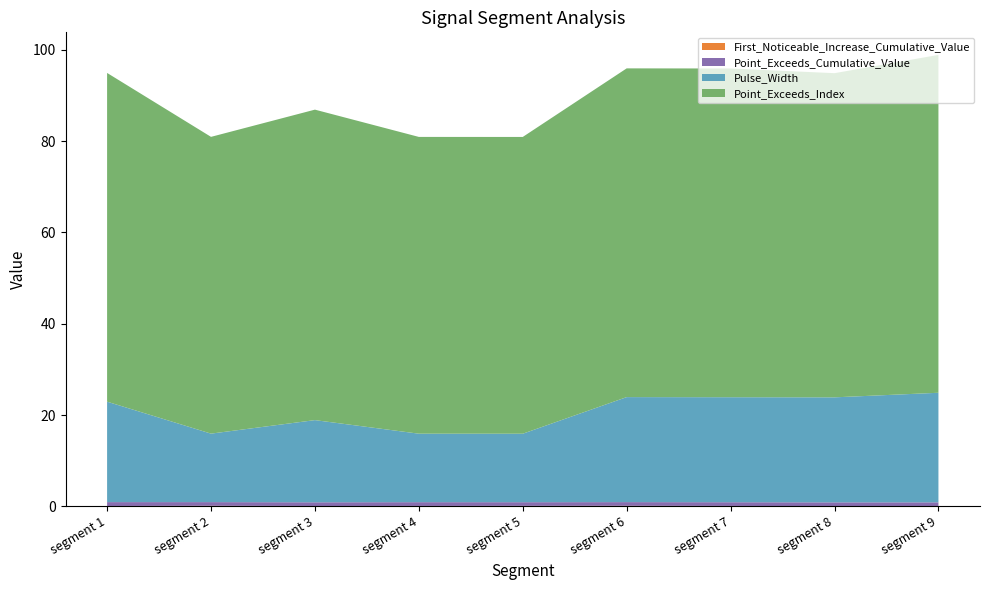

Reading left to right, list all the values displayed in this chart.

First_Noticeable_Increase_Cumulative_Value: segment 1=0.1	segment 2=0.1	segment 3=0.1	segment 4=0.1	segment 5=0.1	segment 6=0.1	segment 7=0.1	segment 8=0.0	segment 9=0.1
Point_Exceeds_Cumulative_Value: segment 1=0.9	segment 2=0.8	segment 3=0.8	segment 4=0.8	segment 5=0.8	segment 6=0.8	segment 7=0.8	segment 8=0.8	segment 9=0.8
Pulse_Width: segment 1=22.0	segment 2=15.0	segment 3=18.0	segment 4=15.0	segment 5=15.0	segment 6=23.0	segment 7=23.0	segment 8=23.0	segment 9=24.0
Point_Exceeds_Index: segment 1=72.0	segment 2=65.0	segment 3=68.0	segment 4=65.0	segment 5=65.0	segment 6=72.0	segment 7=72.0	segment 8=71.0	segment 9=74.0